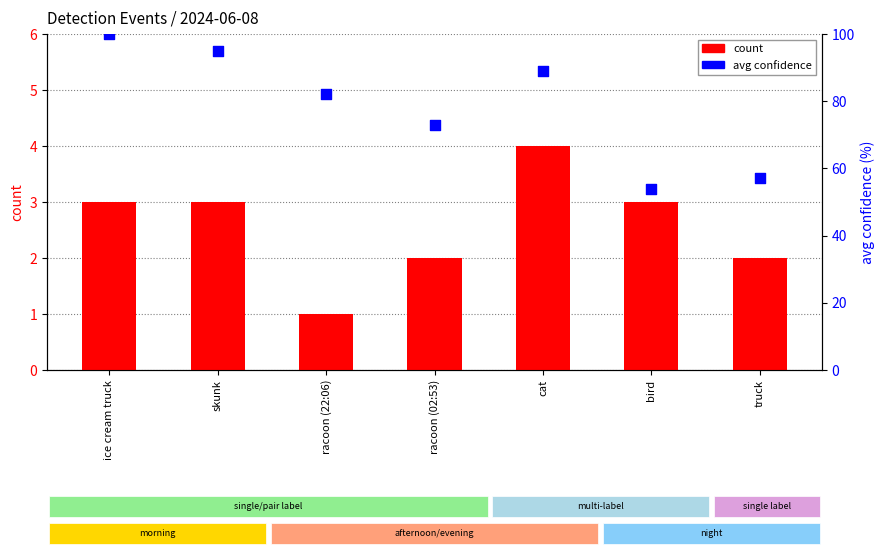

What are all the series names shown in the legend?

count, avg confidence